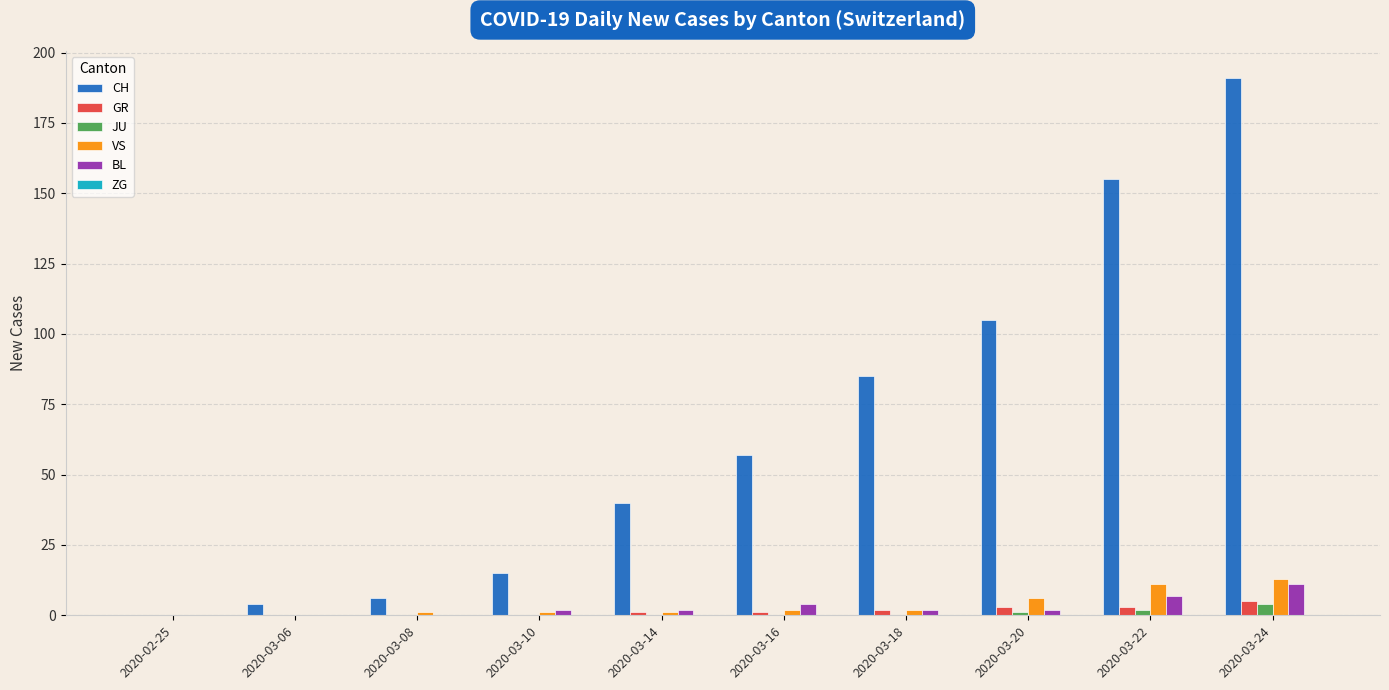

Which series changed the most between 2020-03-10 and 2020-03-14?

CH